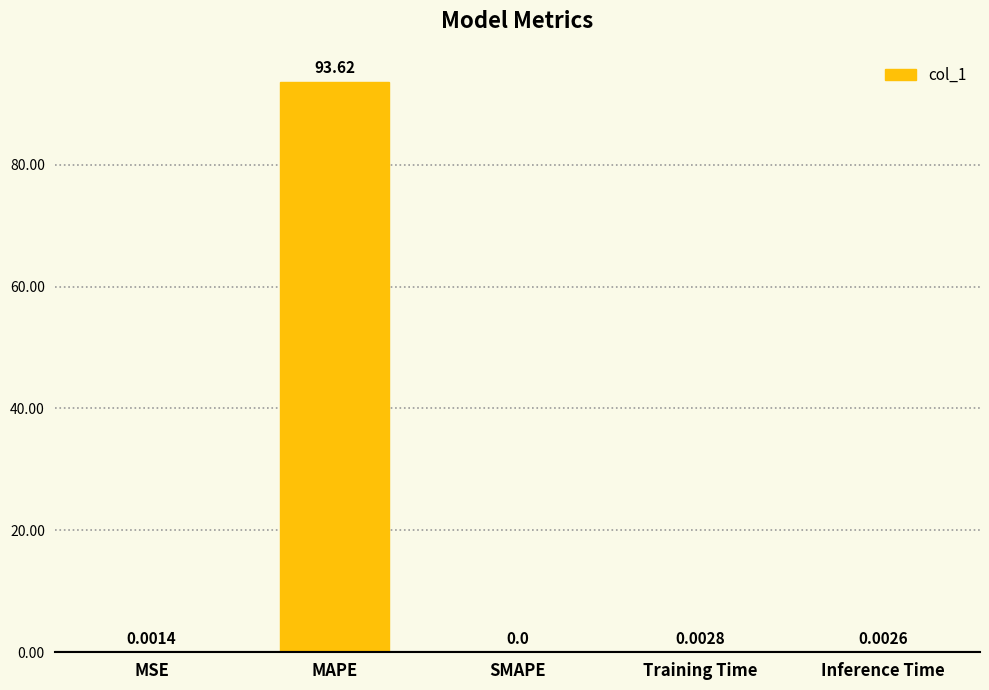

At which category does the chart reach its peak across all series?

MAPE